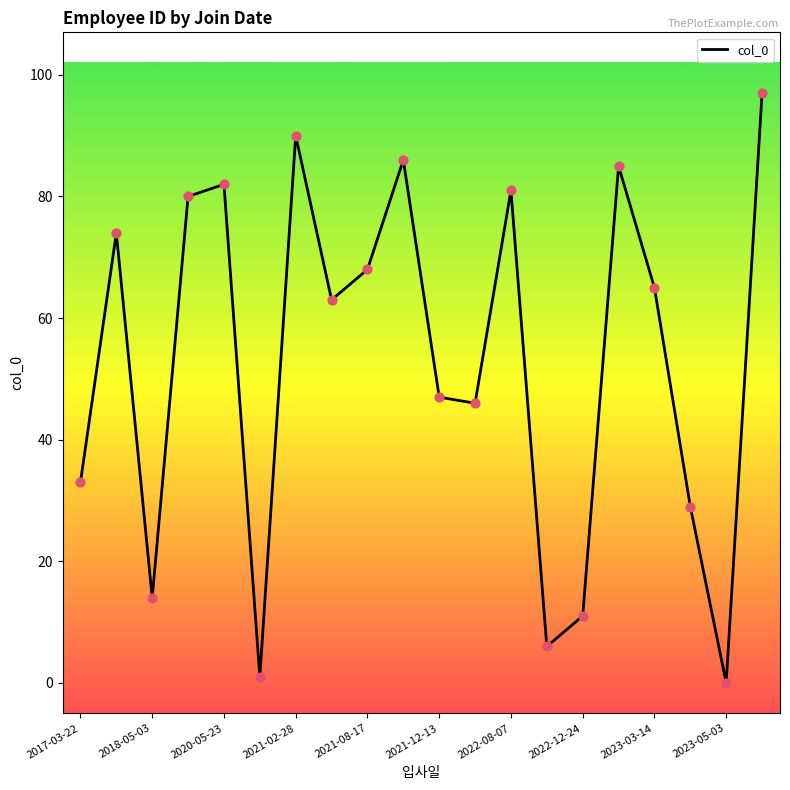

What is the maximum value shown in the chart?

97